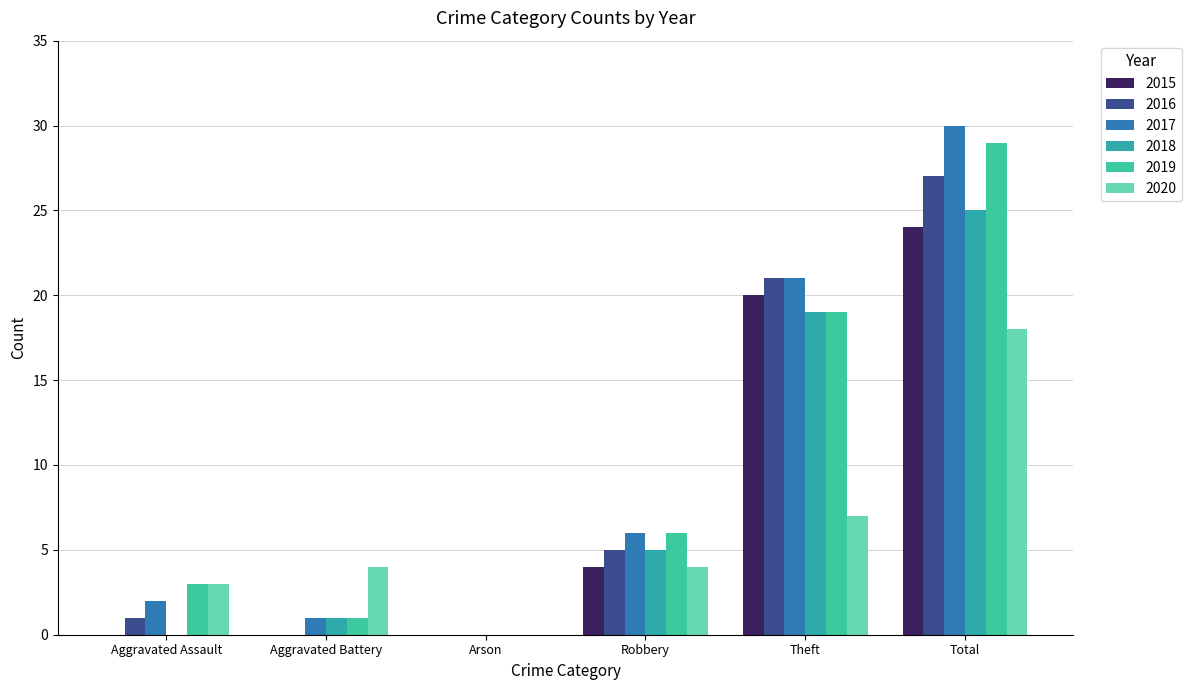

Count the number of data series in this chart.

6